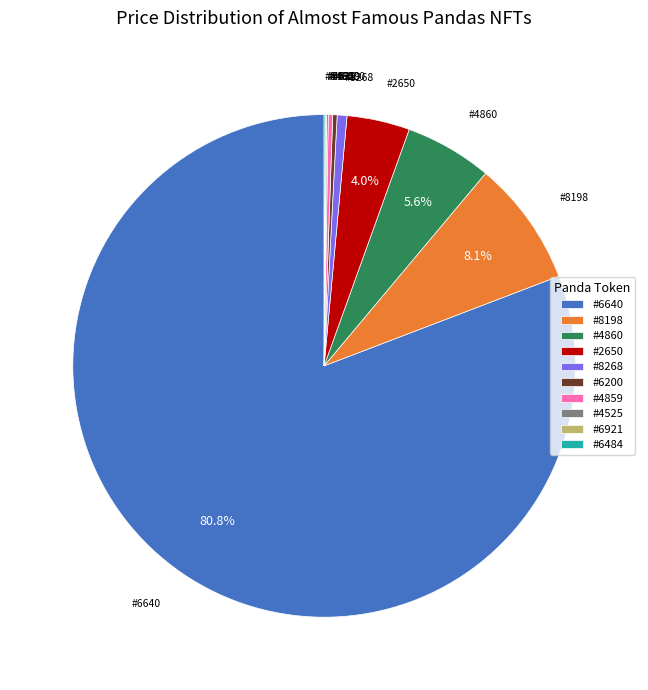

Combined, what portion of the pie is #8198 and #2650?

12.1%